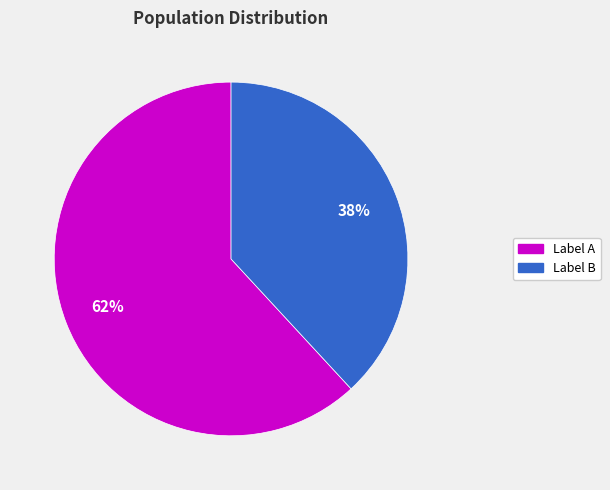

Count the number of slices in the pie.

2